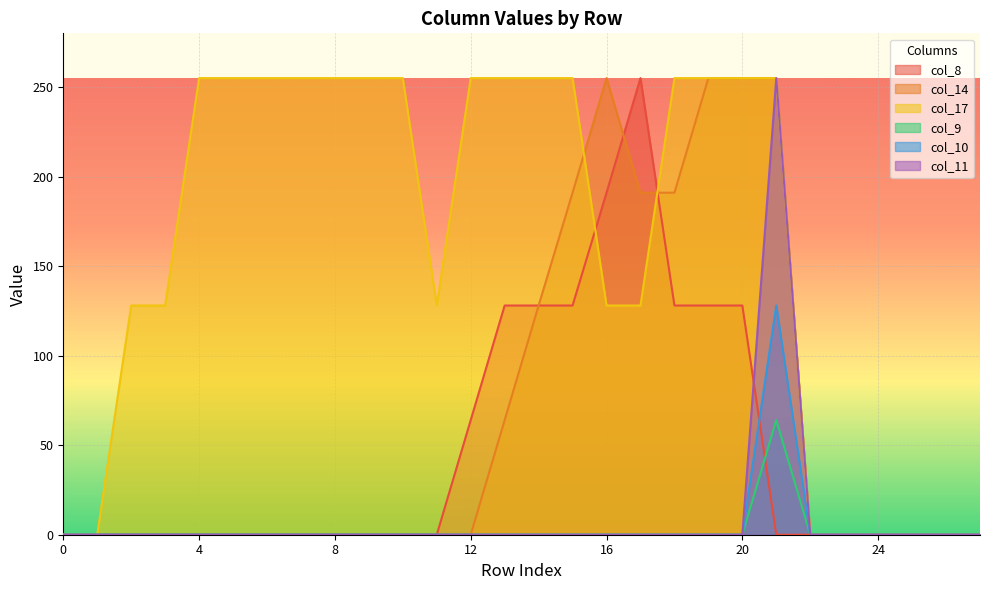

Reading left to right, what are all the values shown in this chart?

col_8: 0	0	0	0	0	0	0	0	0	0	0	0	64	128	128	128	191	255	128	128	128	0	0	0	0	0	0	0
col_14: 0	0	0	0	0	0	0	0	0	0	0	0	0	64	128	191	255	191	191	255	255	255	0	0	0	0	0	0
col_17: 0	0	128	128	255	255	255	255	255	255	255	128	255	255	255	255	128	128	255	255	255	255	0	0	0	0	0	0
col_9: 0	0	0	0	0	0	0	0	0	0	0	0	0	0	0	0	0	0	0	0	0	64	0	0	0	0	0	0
col_10: 0	0	0	0	0	0	0	0	0	0	0	0	0	0	0	0	0	0	0	0	0	128	0	0	0	0	0	0
col_11: 0	0	0	0	0	0	0	0	0	0	0	0	0	0	0	0	0	0	0	0	0	255	0	0	0	0	0	0